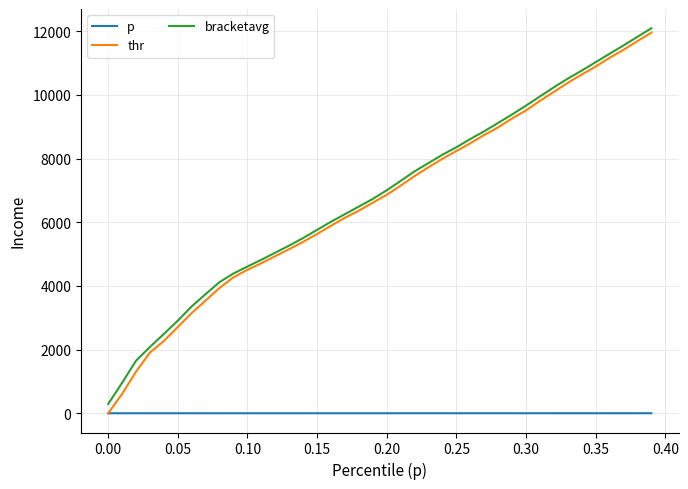

True or false: p and bracketavg cross at least once.

False